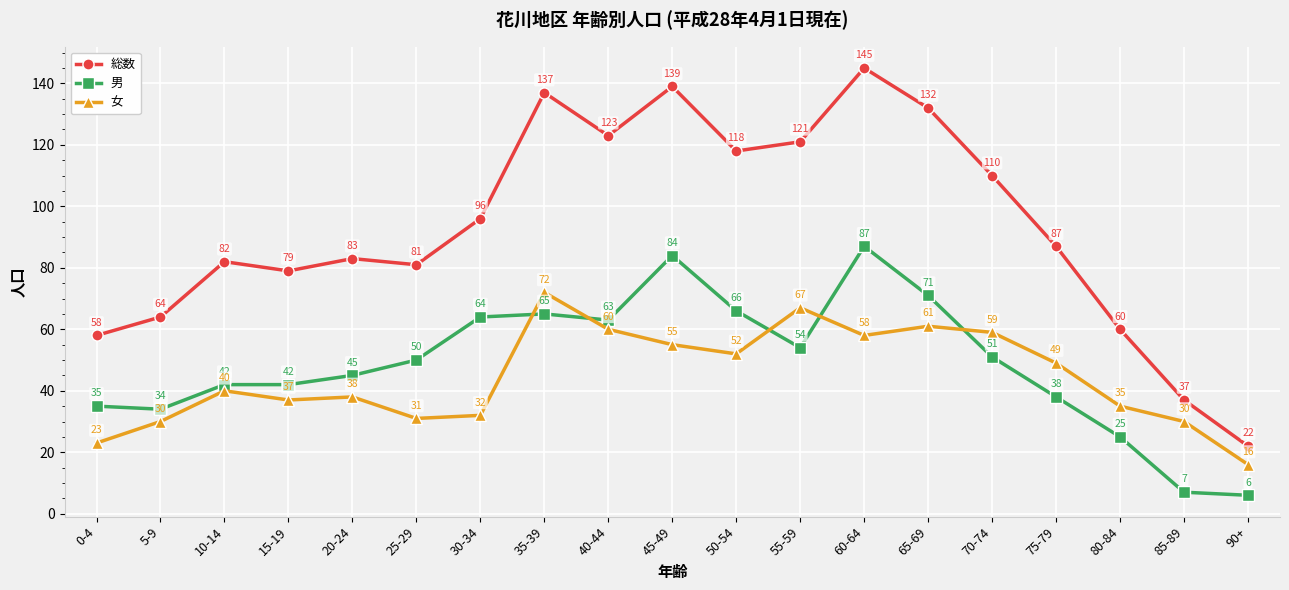

What position from the right is 35-39?

12